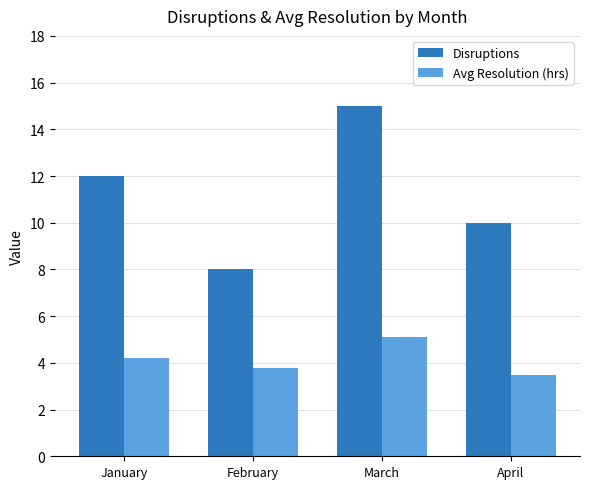

The Disruptions series shows 10.0 at April. True or false?

True